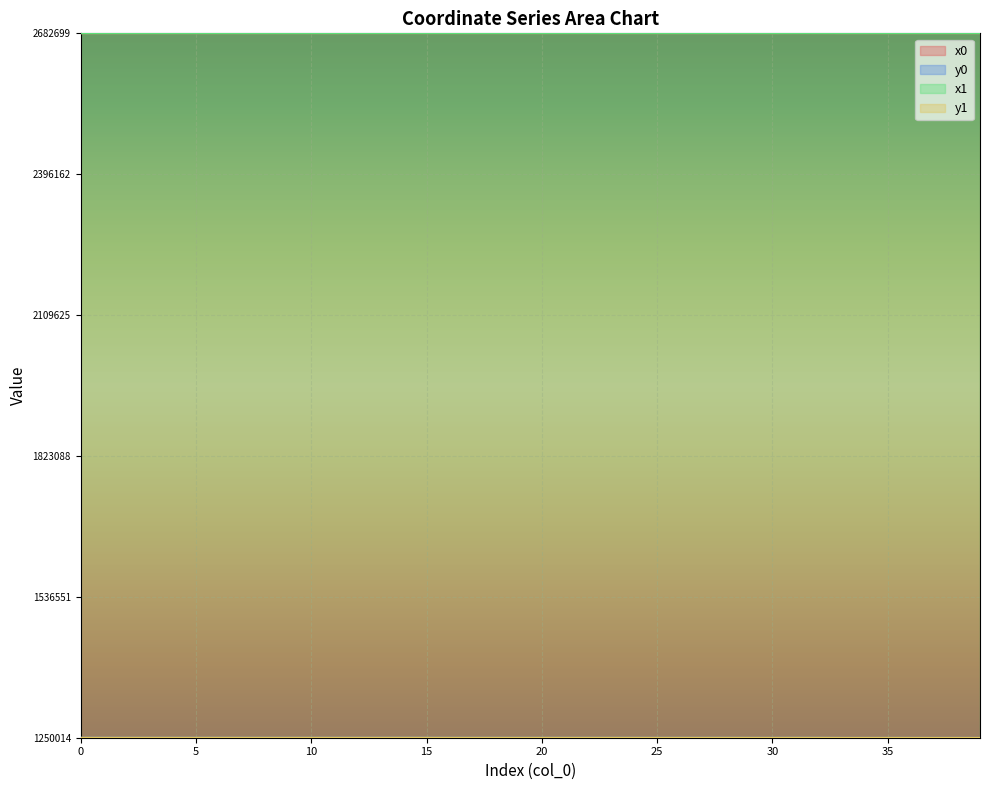

The y1 series shows 0.0 at 18. True or false?

True